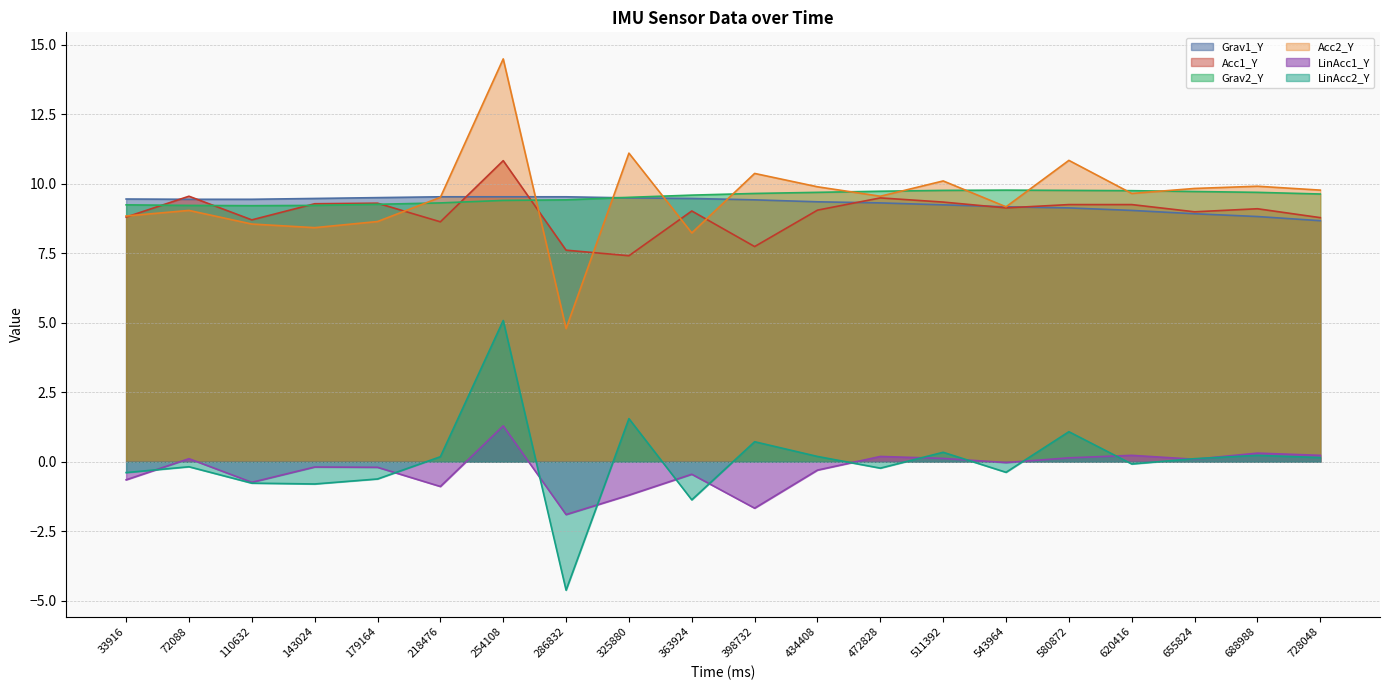

Between 398732 and 580872, which is larger?

398732